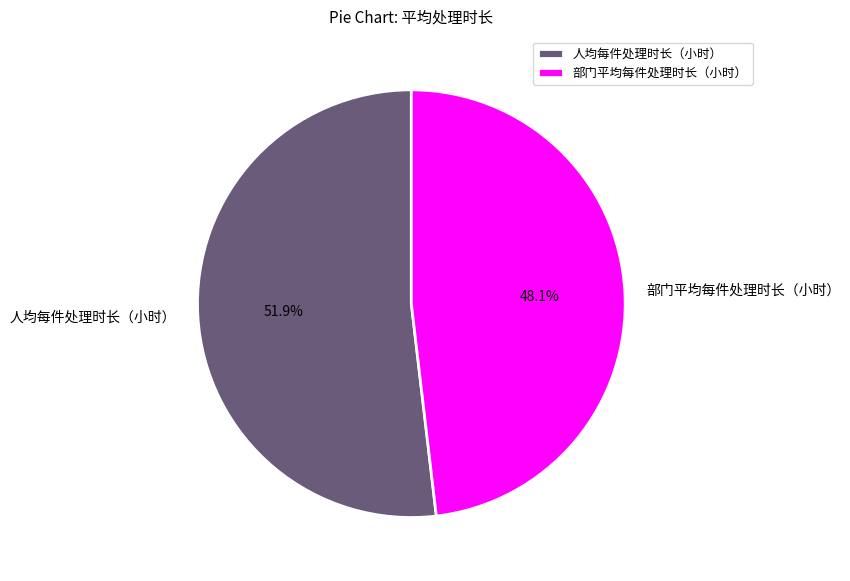

Which category has the smallest portion of the pie?

部门平均每件处理时长（小时）